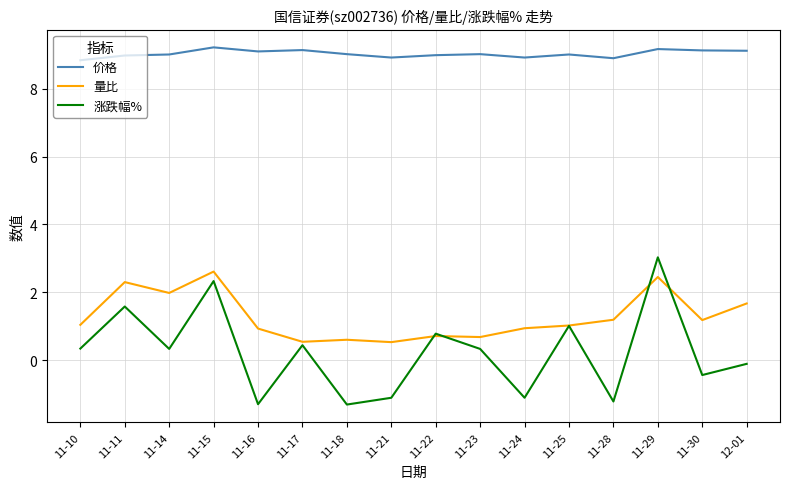

Which series has the widest spread of values?

涨跌幅%